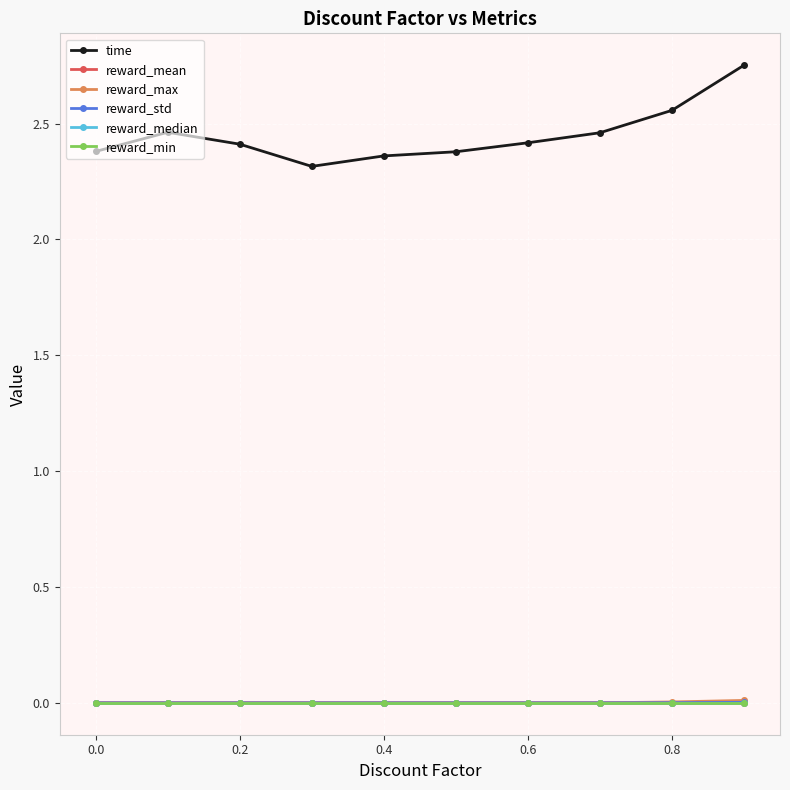

Rank the series by their maximum value, from highest to lowest.

time, reward_max, reward_std, reward_mean, reward_median, reward_min